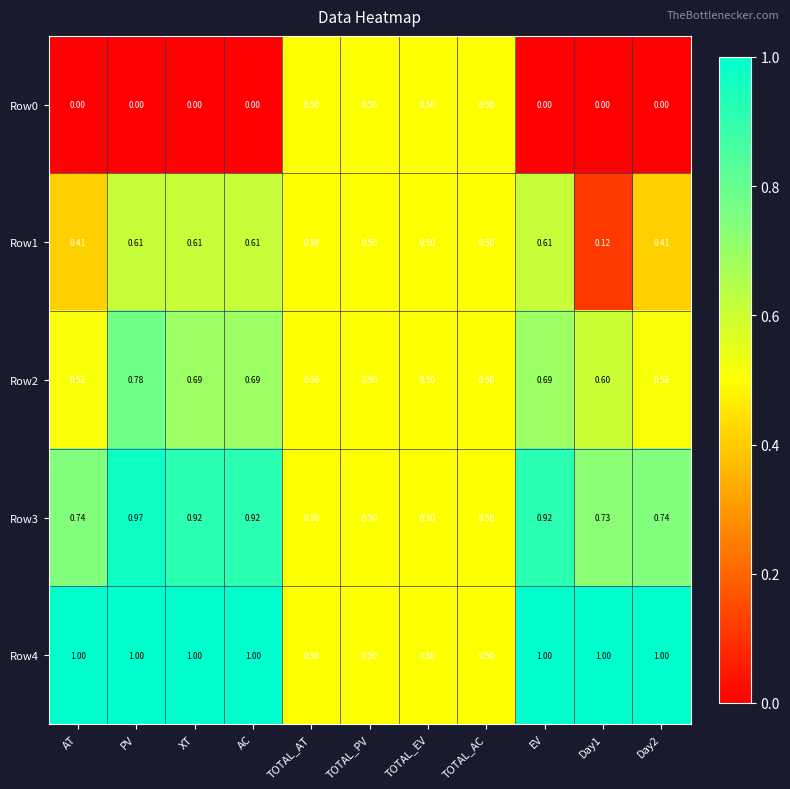

Is the value of Row4 at AT greater than the value of Row2 at AC?

Yes